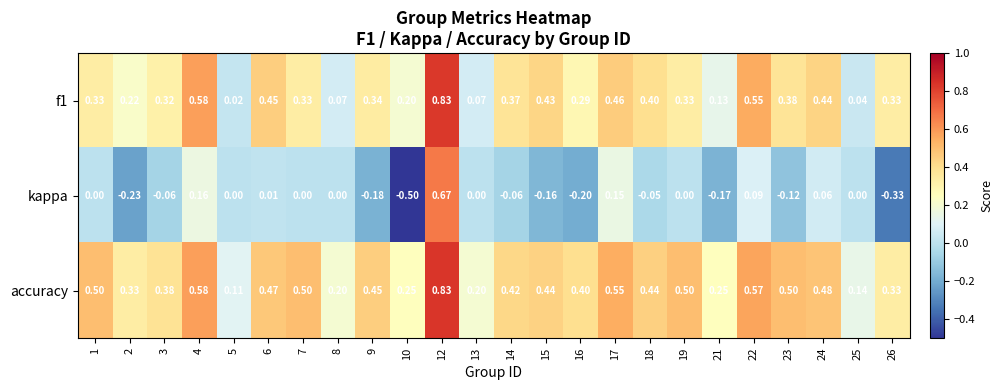

Is the value of f1 at 13 greater than the value of accuracy at 9?

No